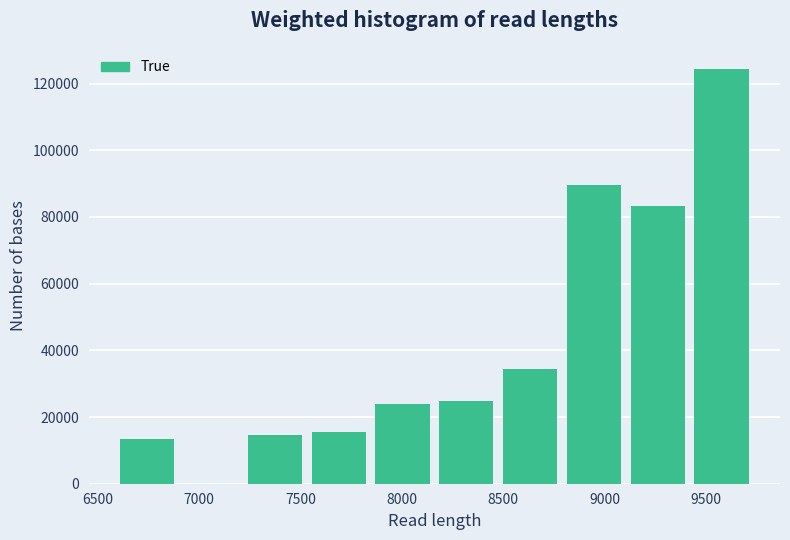

Reading left to right, transcribe this chart: for each bar, give the range it covers on the x-axis and its height. Neither the bar edges nor the heights are printed on the chart, so give them approximately, as read against the axes.

6600 to 6900: 14000
6900 to 7200: 0
7200 to 7550: 14000
7550 to 7850: 16000
7850 to 8150: 24000
8150 to 8450: 24000
8450 to 8800: 34000
8800 to 9100: 90000
9100 to 9400: 84000
9400 to 9750: 124000